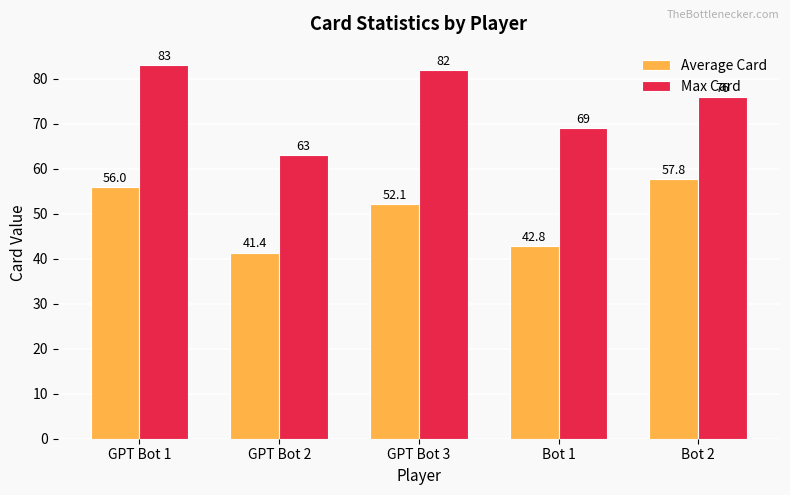

How many bars are there in each group?

2